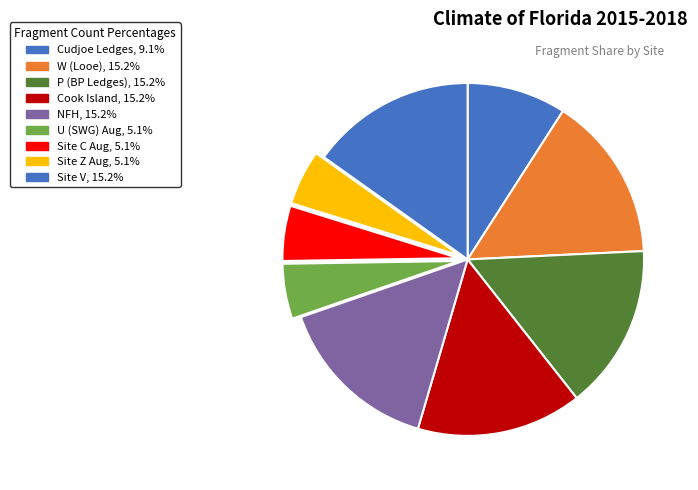

How many slices are in this pie chart?

9